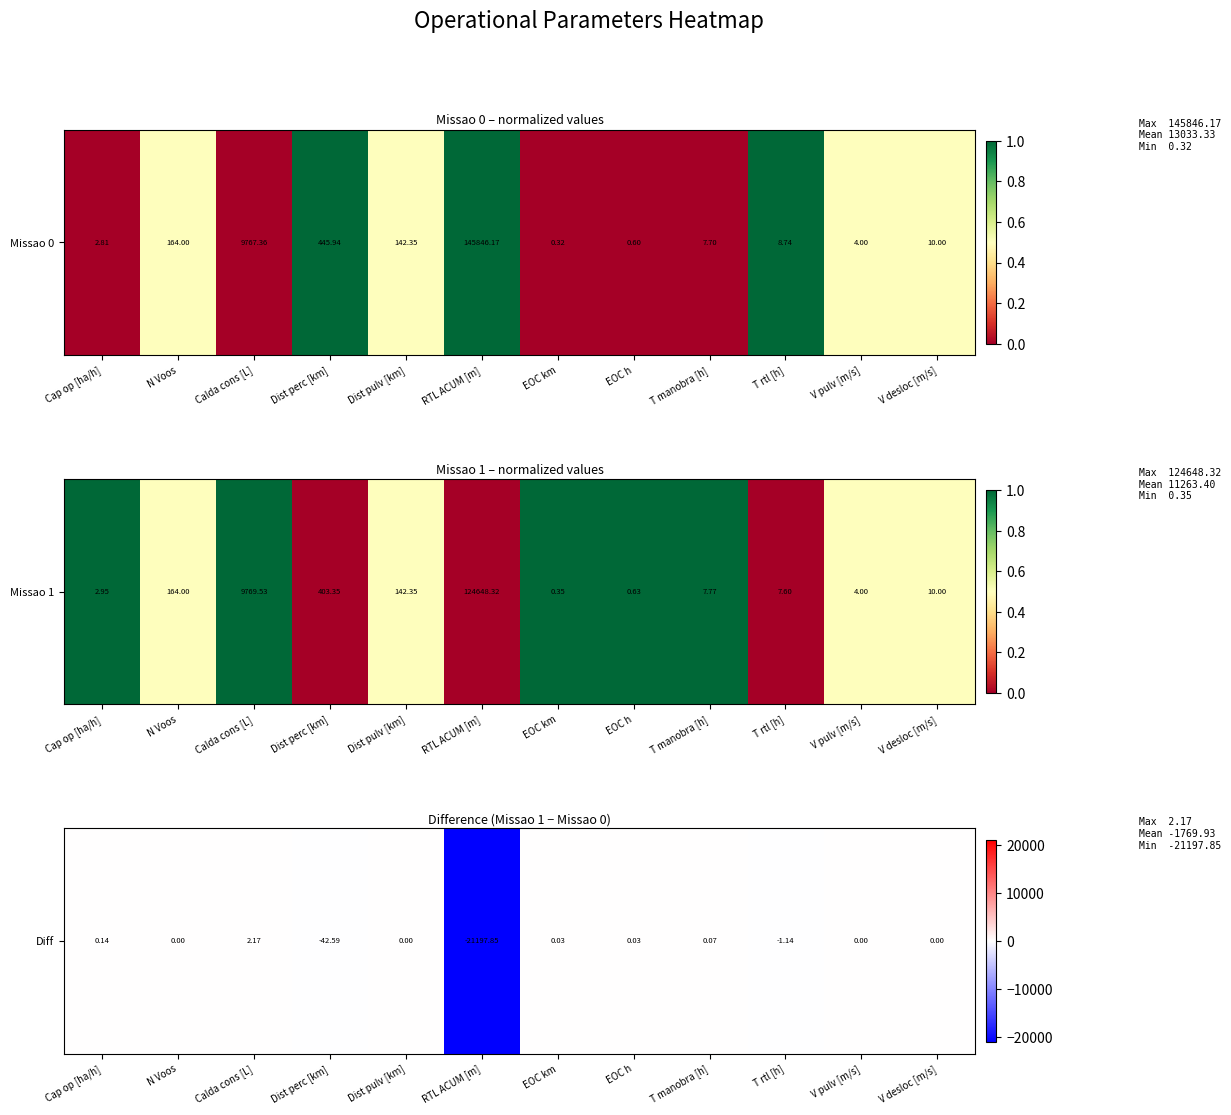

Which has a higher value, Dist pulv [km] or Calda cons [L]?

Calda cons [L]